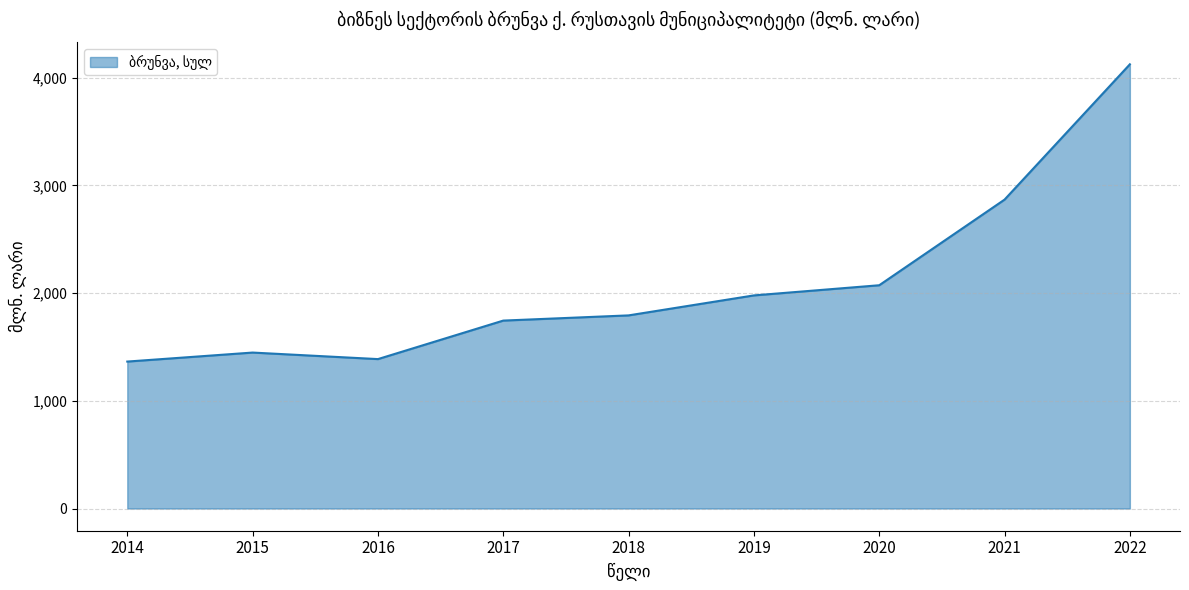

What value does the data have at 2022?

4125.1